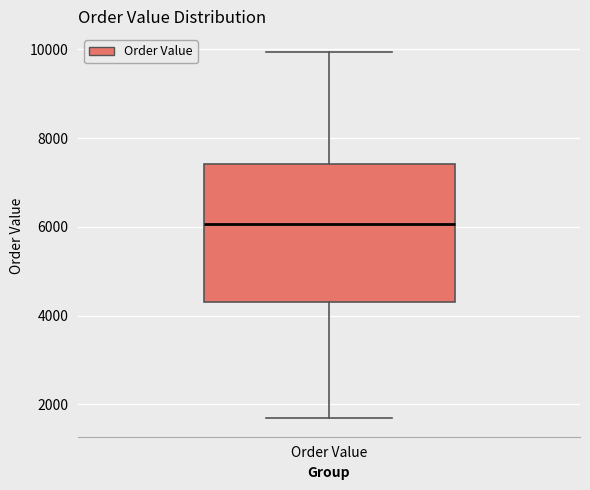

Transcribe this box plot: give where the median line is, the range the box spans, and where the two whiskers end, as read against the y-axis. The values are not printed on the chart, so give them approximately, as read against the axis.

median 6000, box 4400 to 7400, whiskers 1600 to 10000